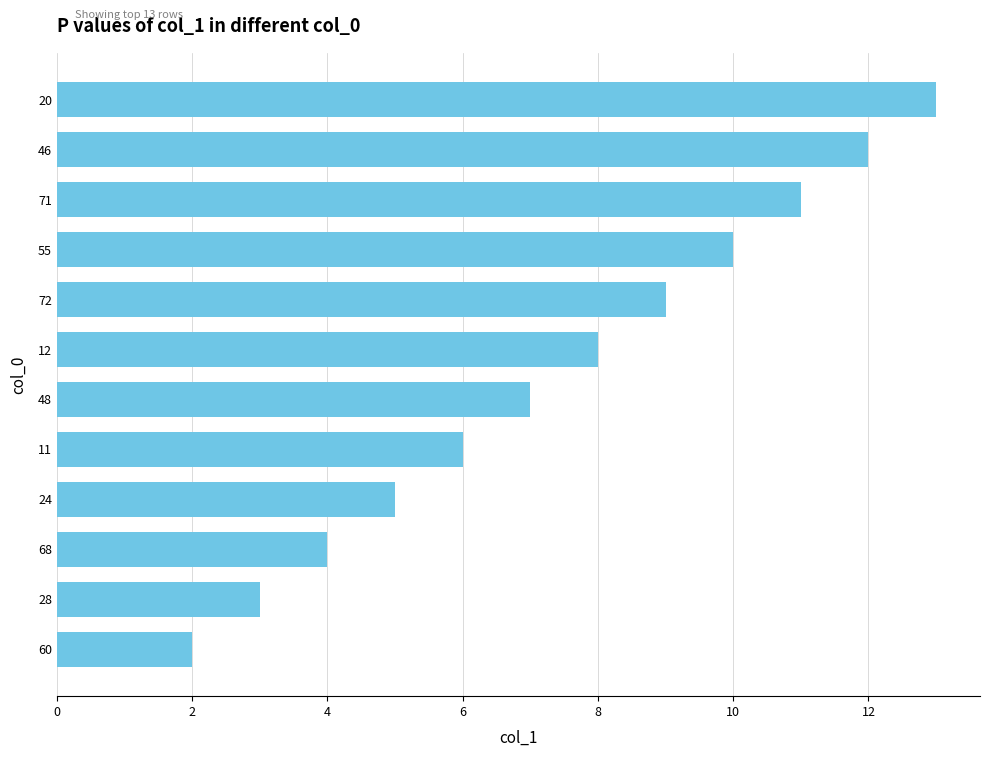

Rank the categories by value from lowest to highest.

60, 28, 68, 24, 11, 48, 12, 72, 55, 71, 46, 20